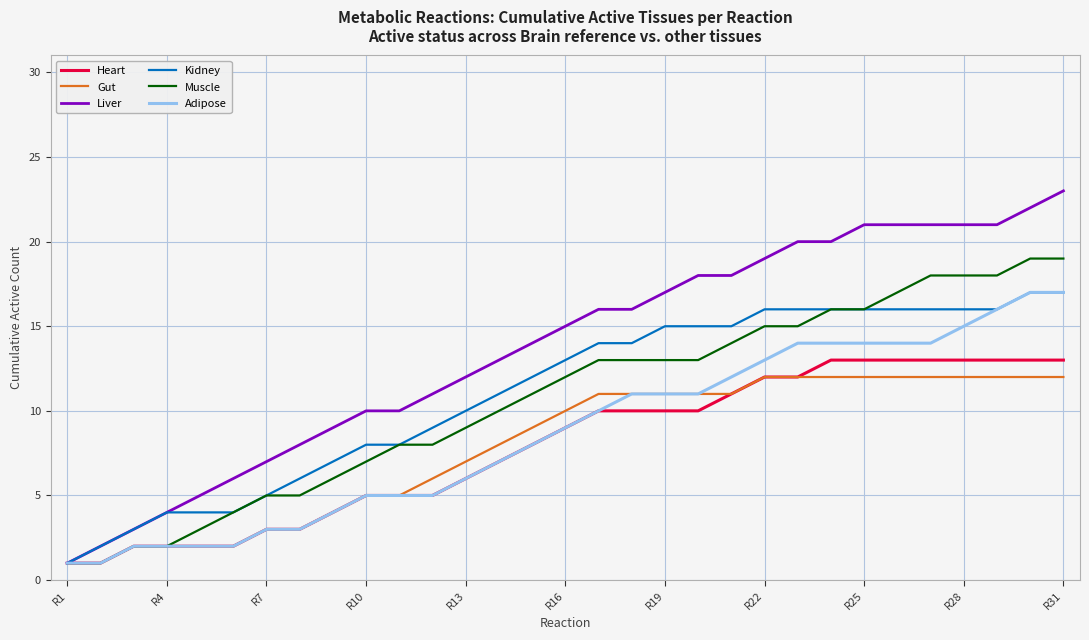

What is the maximum value for Adipose?

17